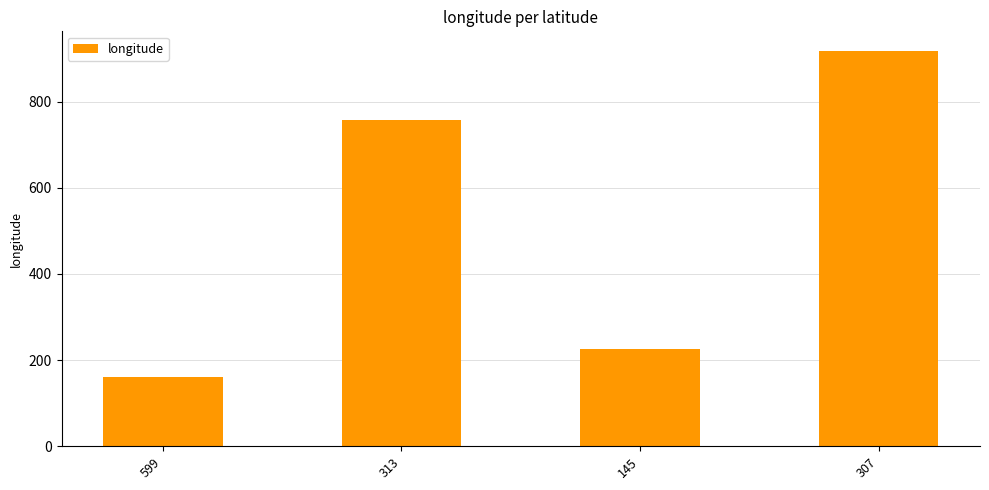

What is the label of the 3rd bar from the right?

313